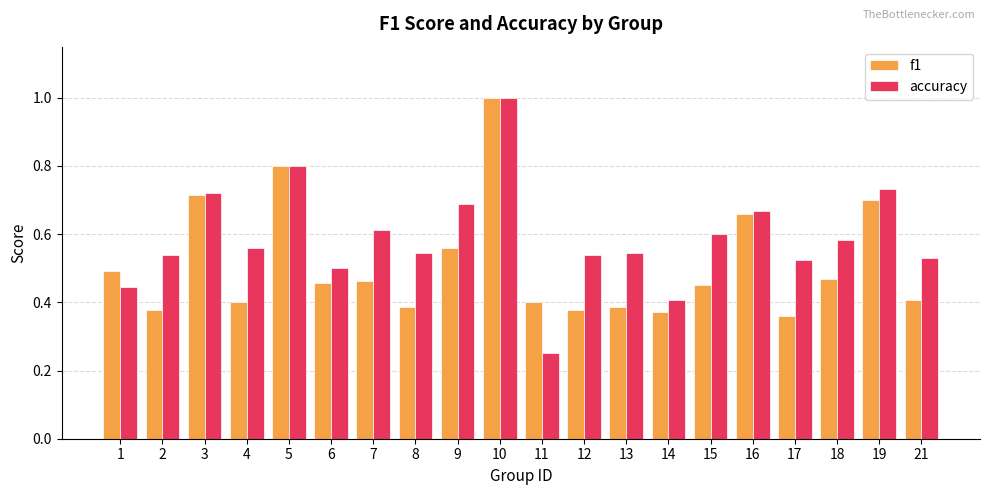

Which category has the lowest value in the f1 series?

17